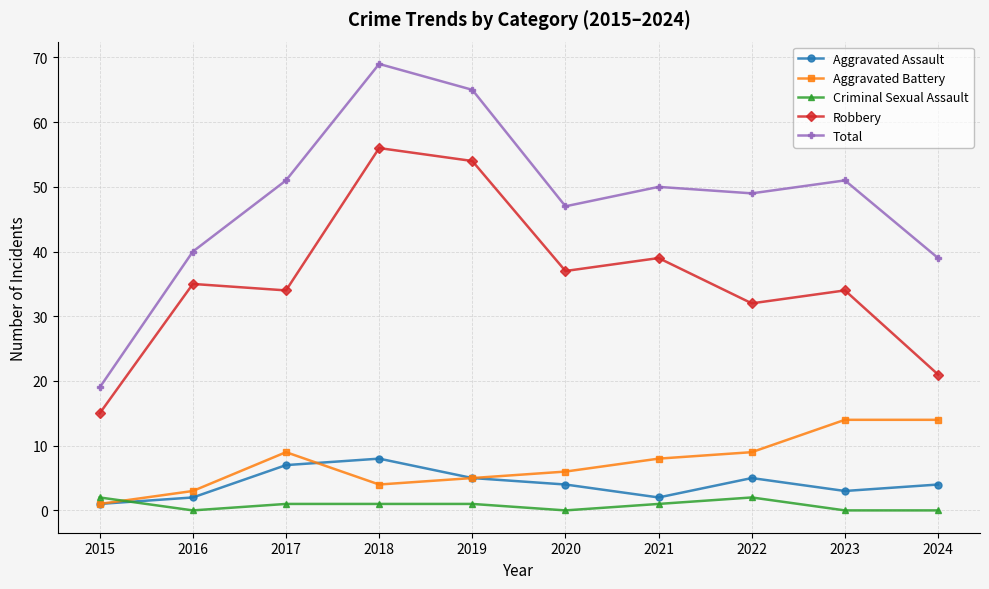

Which series has the widest spread of values?

Total